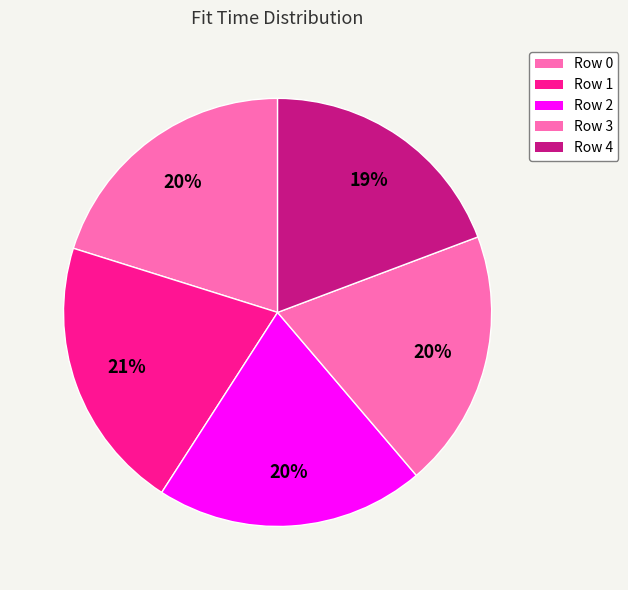

Does Row 2 represent more than half of the total?

No